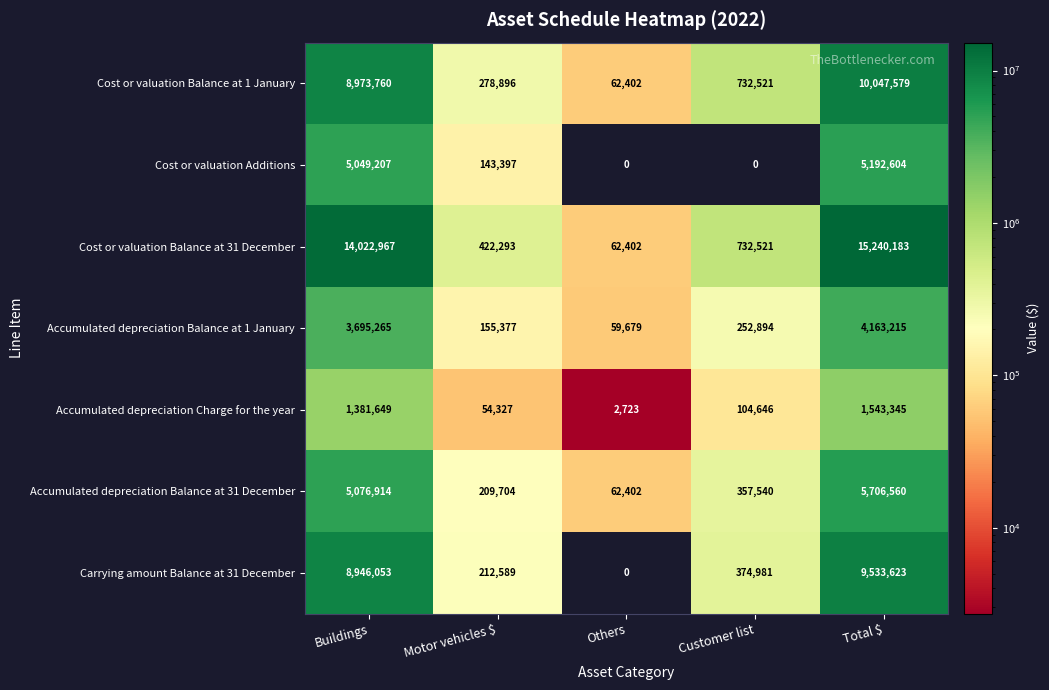

List the series in order of their peak value, highest first.

Cost or valuation Balance at 31 December, Cost or valuation Balance at 1 January, Carrying amount Balance at 31 December, Accumulated depreciation Balance at 31 December, Cost or valuation Additions, Accumulated depreciation Balance at 1 January, Accumulated depreciation Charge for the year